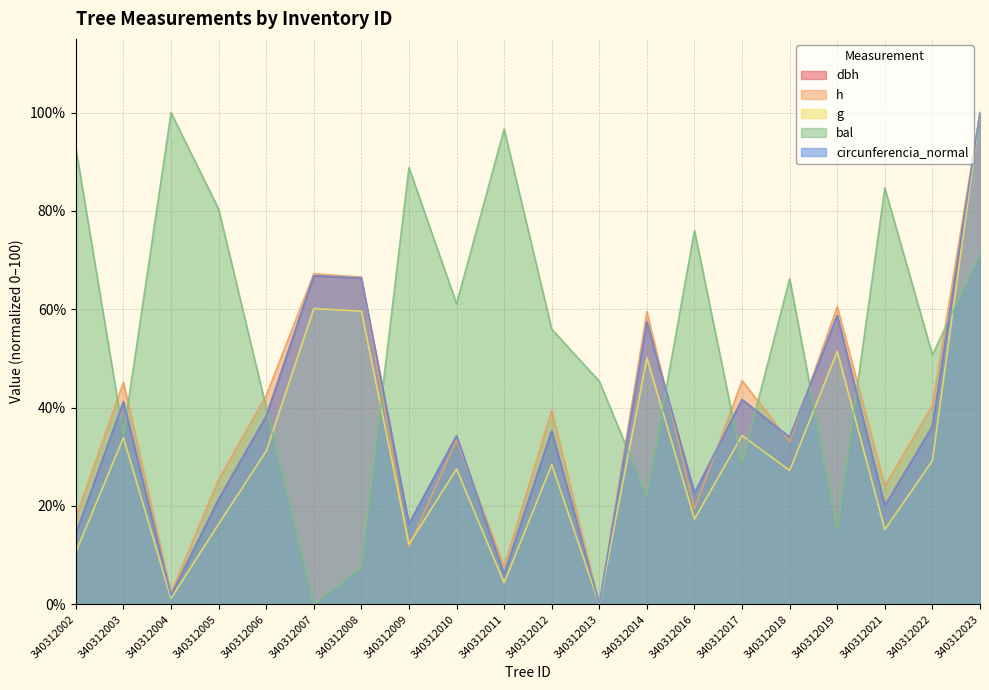

Reading left to right, transcribe all the data shown in this chart.

dbh: 340312002=14.4	340312003=41.2	340312004=1.8	340312005=21.4	340312006=38.2	340312007=66.8	340312008=66.3	340312009=16.3	340312010=34.2	340312011=6.1	340312012=35.3	340312013=0.0	340312014=57.4	340312016=22.6	340312017=41.6	340312018=33.9	340312019=58.8	340312021=20.0	340312022=36.2	340312023=100.0
h: 340312002=17.7	340312003=45.2	340312004=2.3	340312005=25.4	340312006=42.5	340312007=67.2	340312008=66.6	340312009=11.7	340312010=33.4	340312011=7.7	340312012=39.5	340312013=0.0	340312014=59.5	340312016=19.4	340312017=45.5	340312018=33.1	340312019=60.5	340312021=24.1	340312022=40.5	340312023=100.0
g: 340312002=10.6	340312003=33.9	340312004=1.2	340312005=16.3	340312006=31.2	340312007=60.1	340312008=59.6	340312009=12.2	340312010=27.5	340312011=4.4	340312012=28.4	340312013=0.0	340312014=50.1	340312016=17.3	340312017=34.3	340312018=27.2	340312019=51.4	340312021=15.2	340312022=29.2	340312023=100.0
bal: 340312002=92.8	340312003=34.4	340312004=100.0	340312005=80.4	340312006=40.0	340312007=0.0	340312008=7.5	340312009=88.8	340312010=61.1	340312011=96.7	340312012=56.0	340312013=45.4	340312014=22.0	340312016=76.0	340312017=28.8	340312018=66.2	340312019=15.1	340312021=84.7	340312022=50.7	340312023=71.3
circunferencia_normal: 340312002=14.4	340312003=41.2	340312004=1.8	340312005=21.4	340312006=38.3	340312007=66.8	340312008=66.4	340312009=16.4	340312010=34.3	340312011=6.1	340312012=35.3	340312013=0.0	340312014=57.5	340312016=22.6	340312017=41.6	340312018=34.0	340312019=58.8	340312021=20.0	340312022=36.2	340312023=100.0